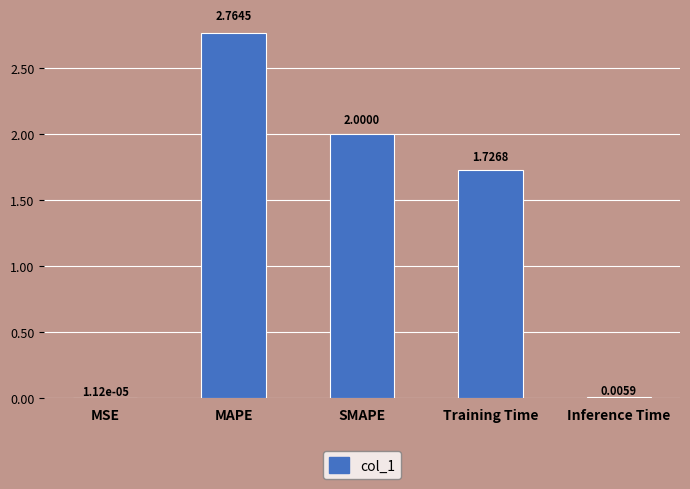

Which label corresponds to the largest value in the chart?

MAPE